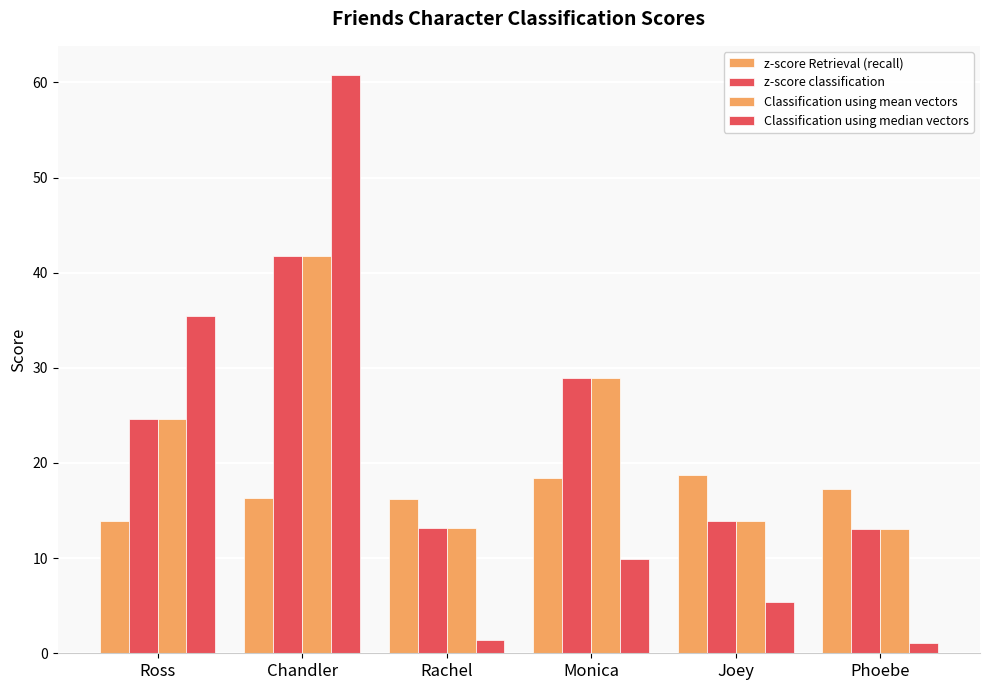

Count the number of categories in the chart.

6